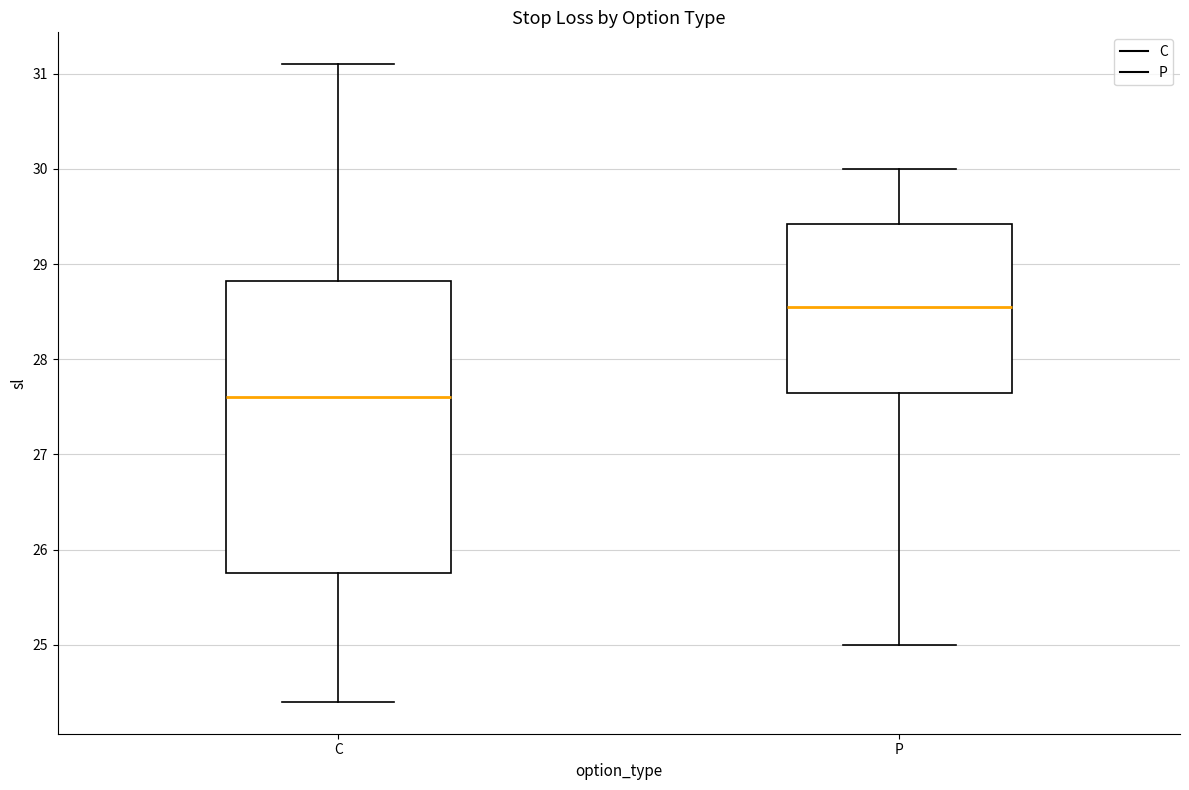

Which box is the tallest, from its lower edge to its upper edge?

C